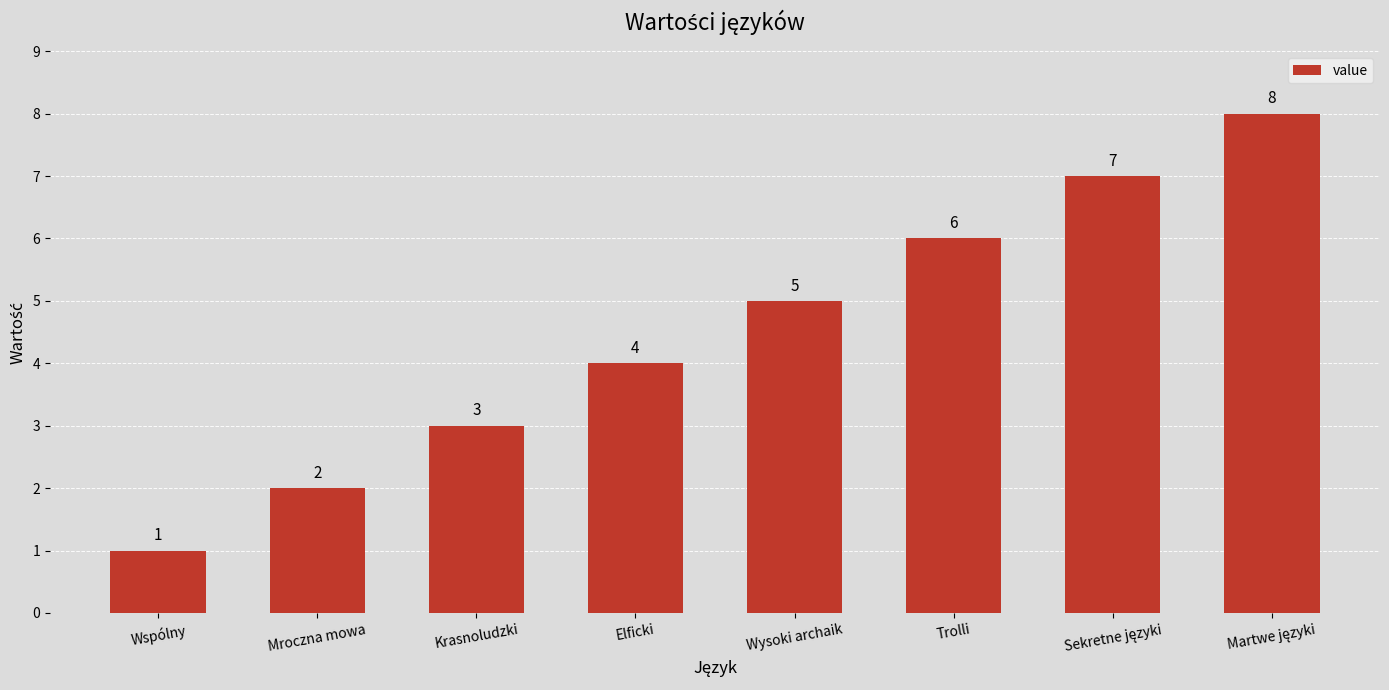

What is the change in value from Krasnoludzki to Trolli?

+3